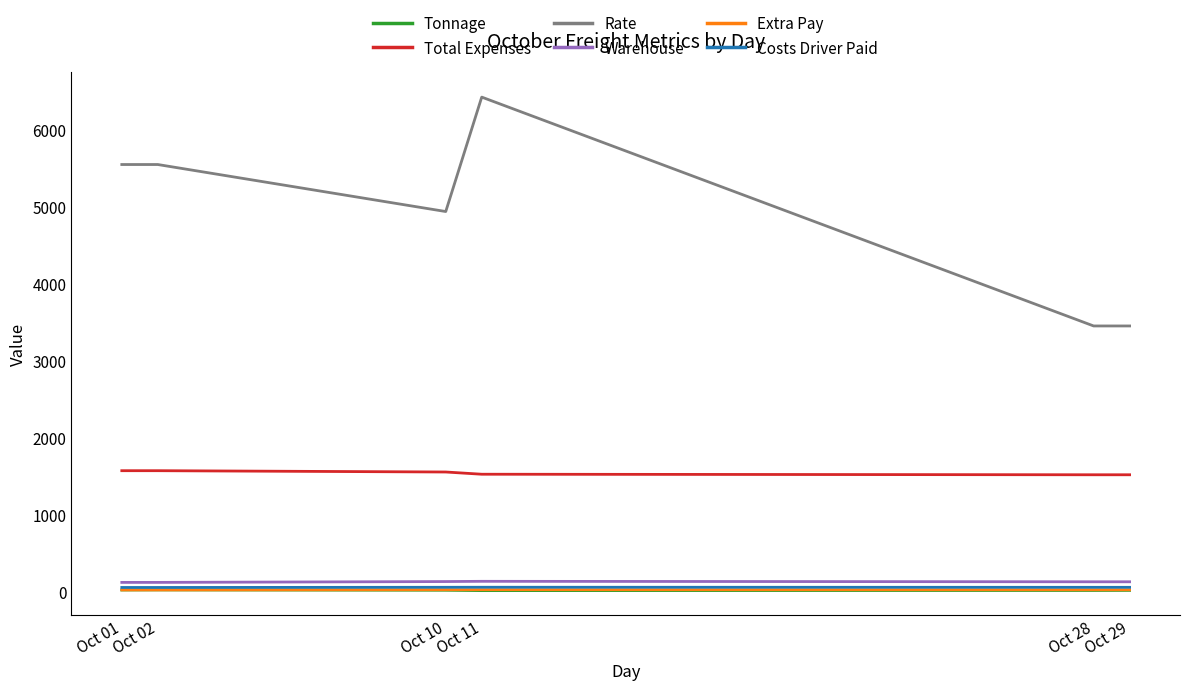

Which category has the highest value across all series?

Oct 11